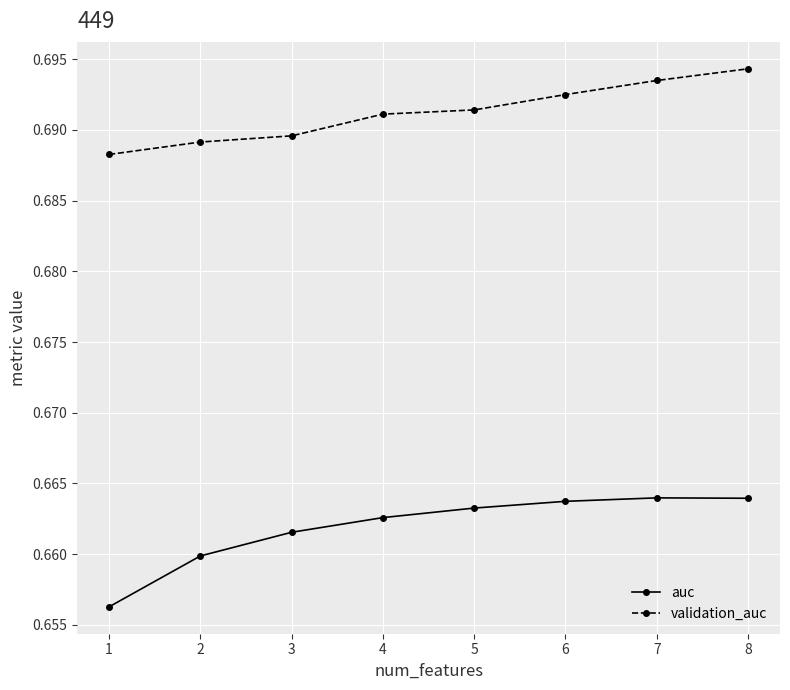

Where is validation_auc nearest to the value 0?

1